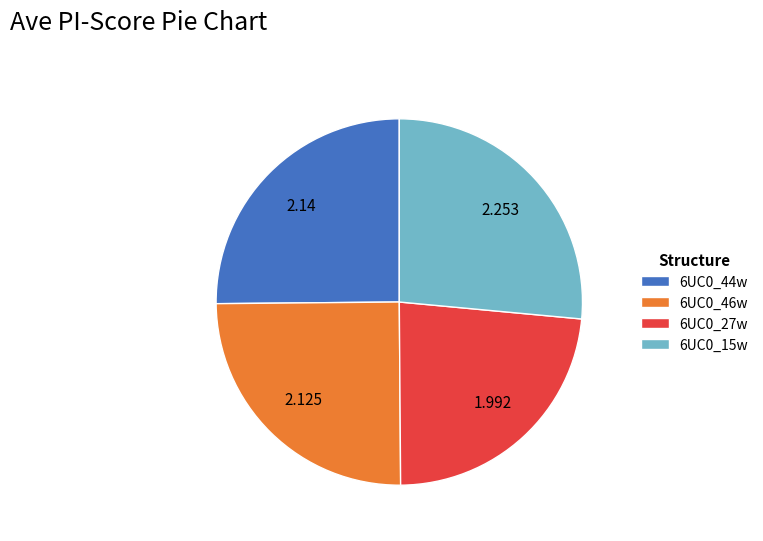

Is 6UC0_27w the majority of the pie?

No